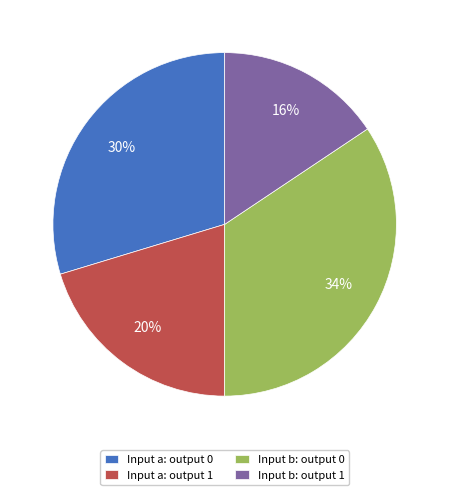

Which slice is the largest?

Input b: output 0